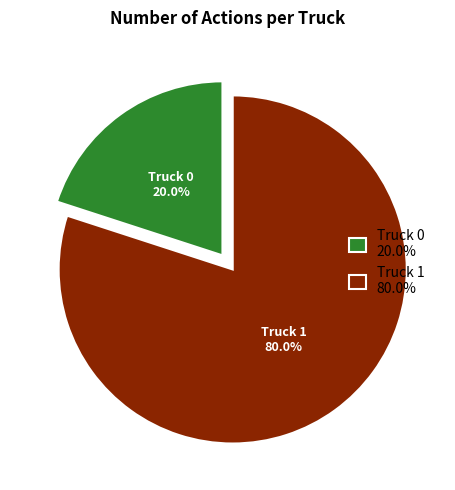

Does Truck 1 account for over 50% of the chart?

Yes